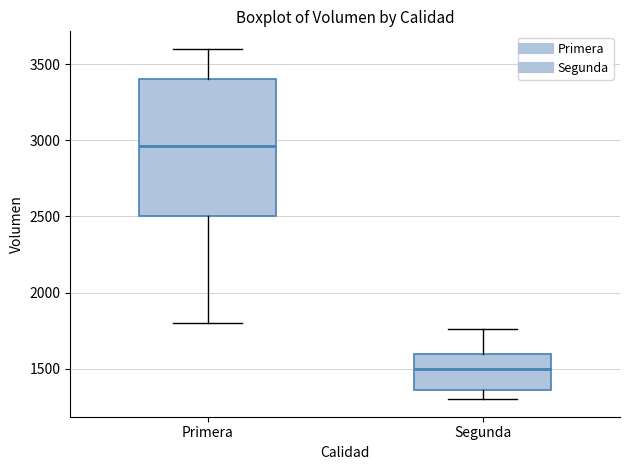

Which box's median line is the lowest?

Segunda